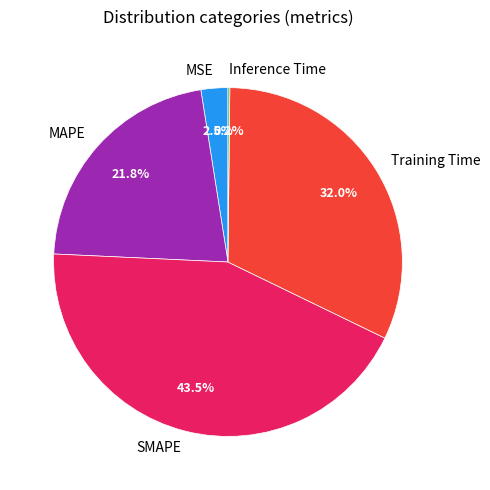

Combined, what portion of the pie is MSE and Training Time?

34.5%